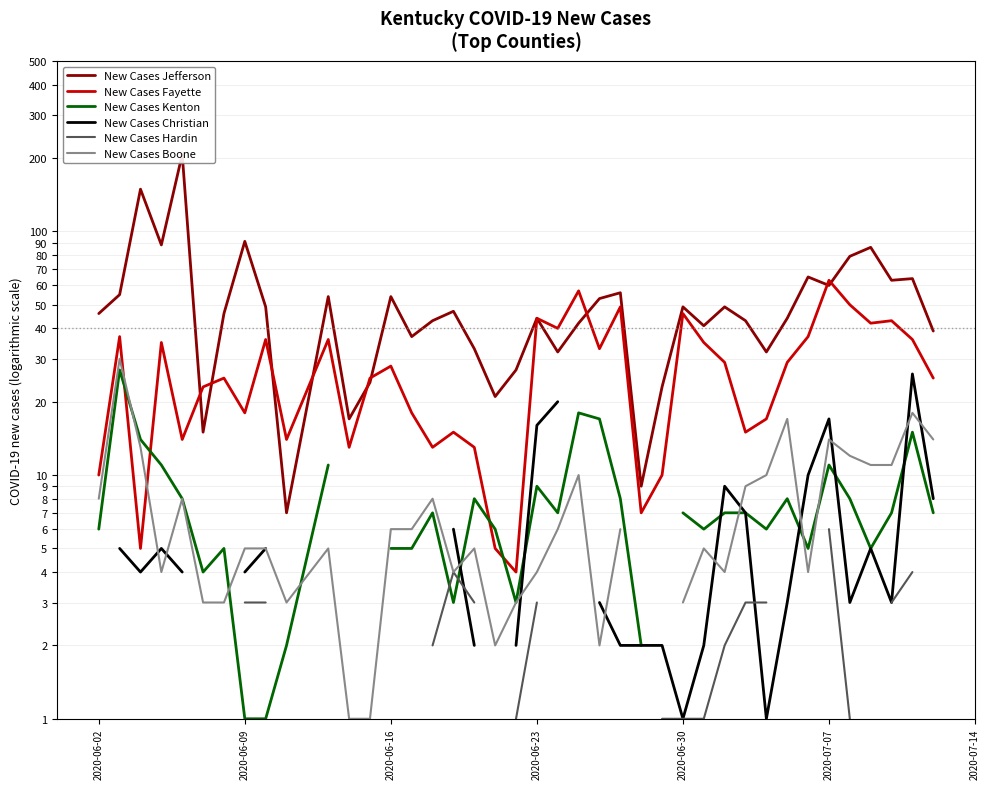

Does the chart display data point markers on the line(s)?

No